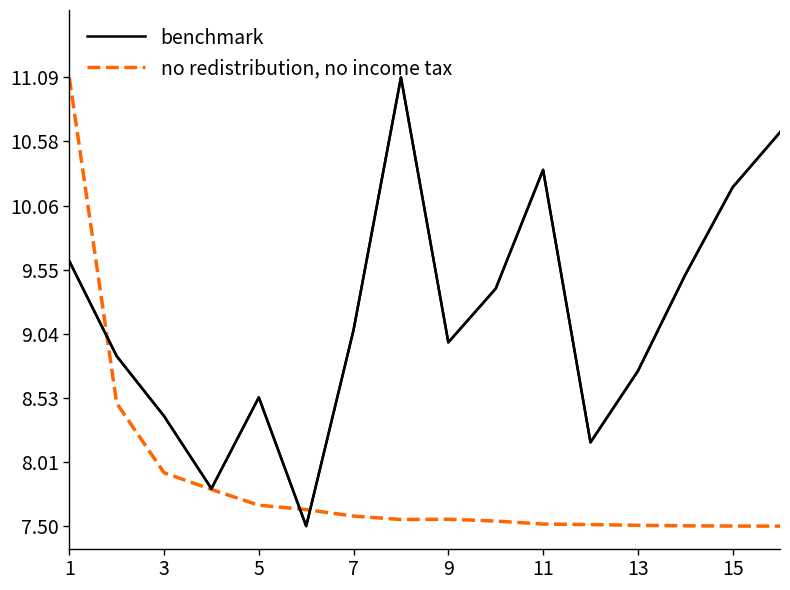

What is the highest value of the benchmark series?

11.1